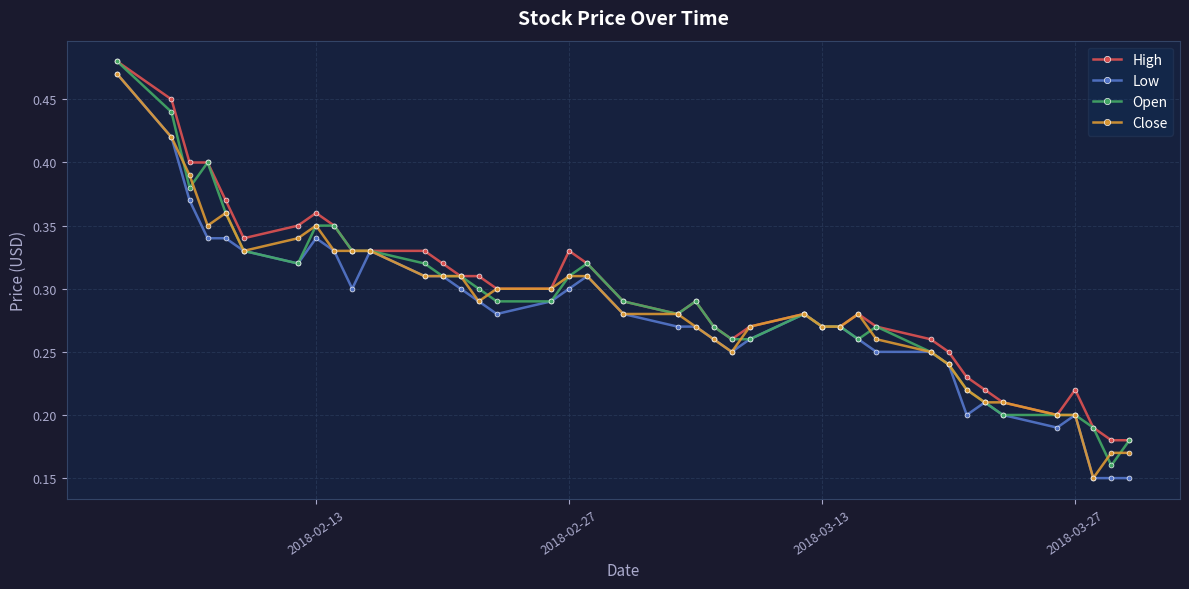

True or false: Open has more than 1 interior local peaks.

True